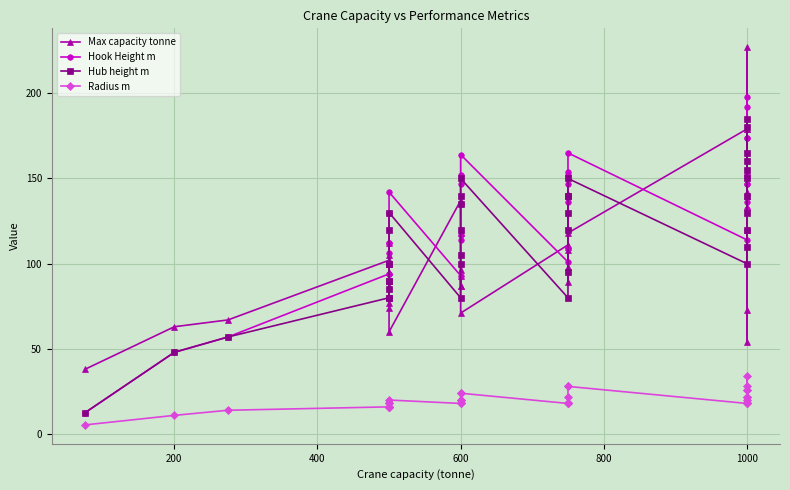

What is the lowest value of the Radius m series?

5.4